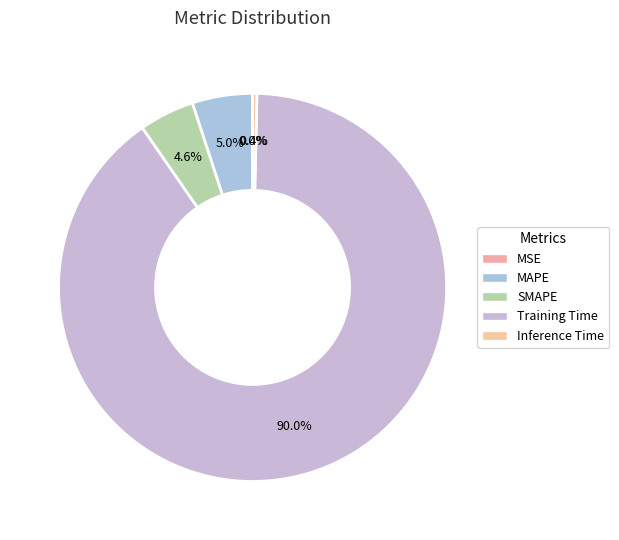

To the nearest percent, what is the average slice percentage?

20%